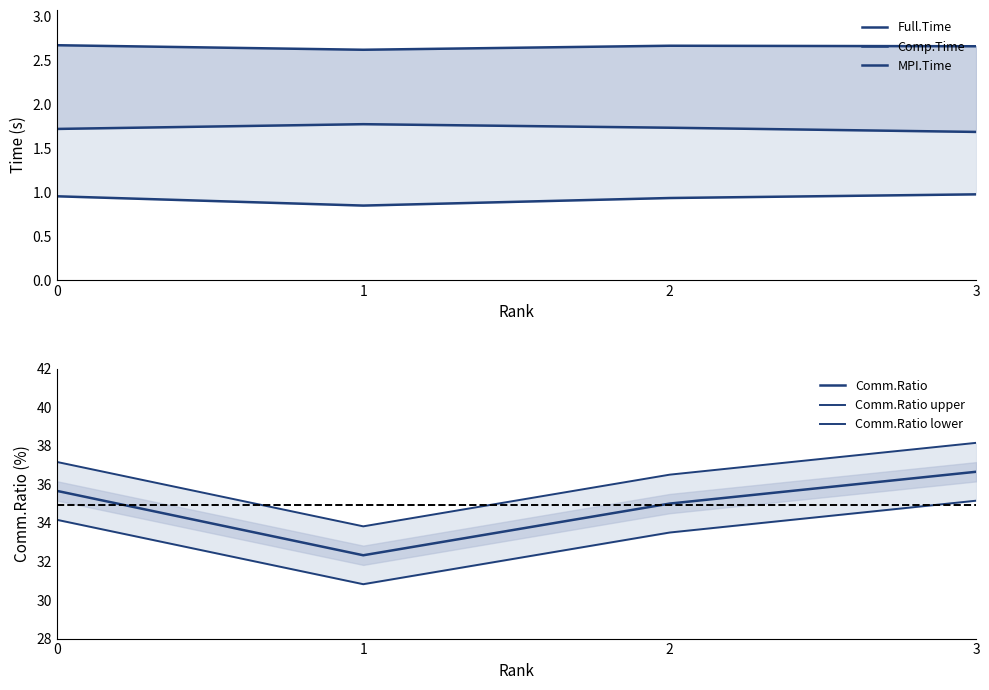

Does the chart have visible grid lines?

No